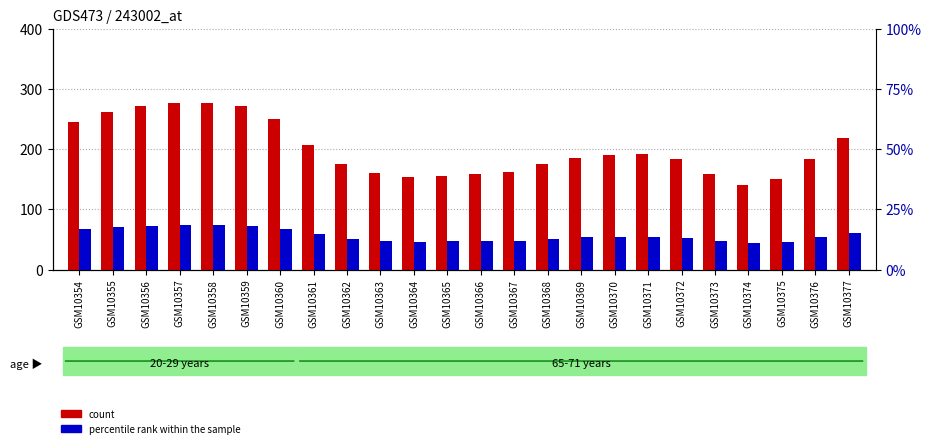

What is the total value across all series at GSM10363?

207.5